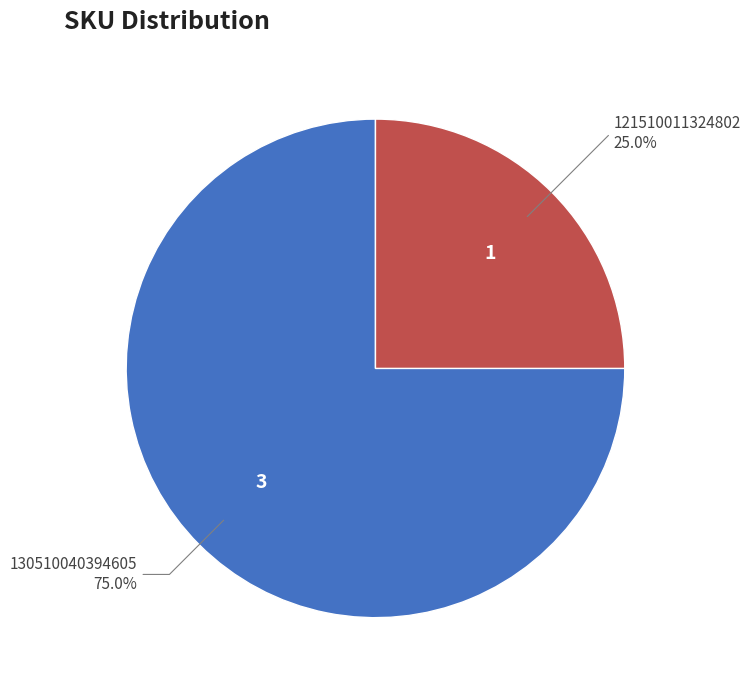

Rank the categories by value from highest to lowest.

130510040394605, 121510011324802